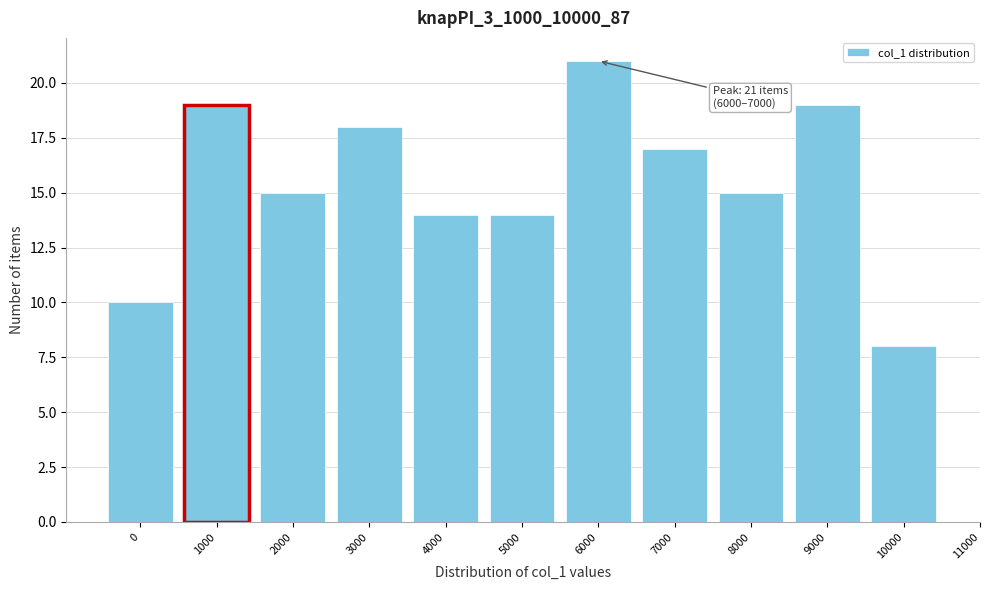

Reading left to right, transcribe all the data shown in this chart.

10	19	15	18	14	14	21	17	15	19	8